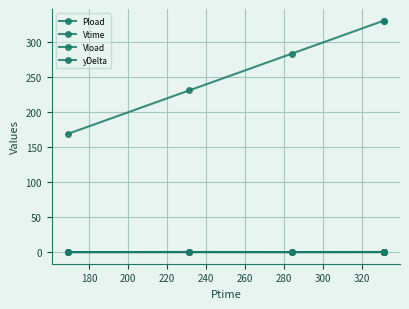

How many lines are shown in the chart?

4